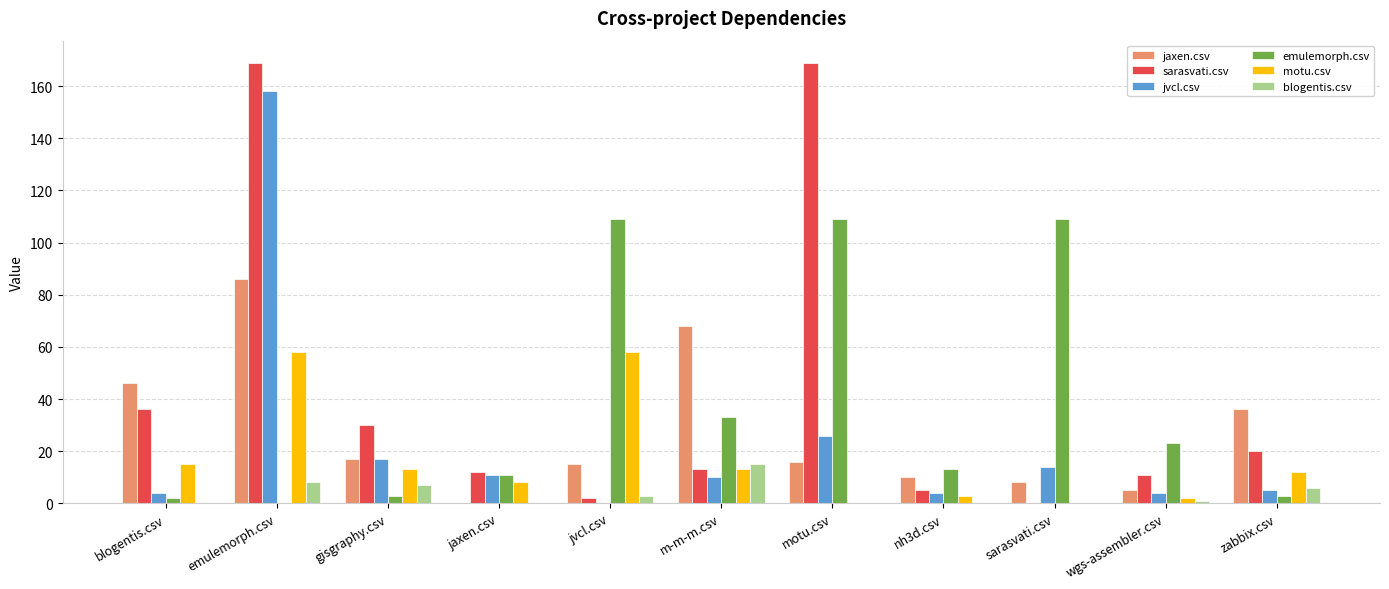

At which label does blogentis.csv first exceed 1?

emulemorph.csv